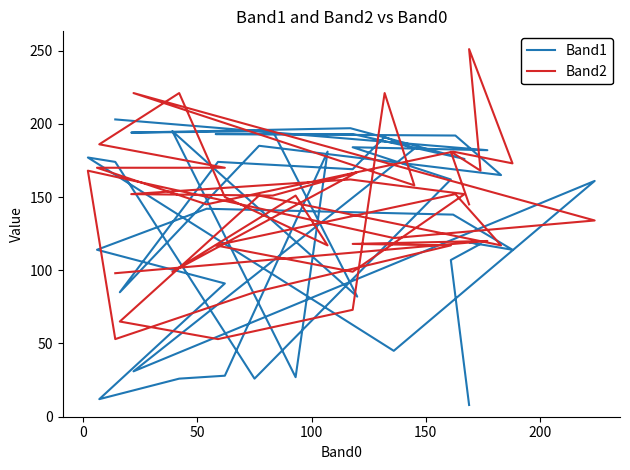

What is the difference between the maximum and minimum values in the Band1 series?

195